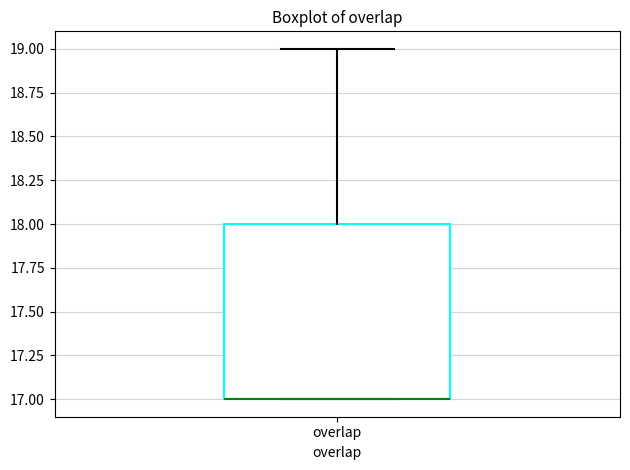

Read this box plot against the y-axis: the position of the median line, the range covered by the box, and the ends of both whiskers. The values are not printed on the chart, so give them approximately, as read against the axis.

median 17 (drawn on the box's lower edge), box 17 to 18, whiskers 17 to 19